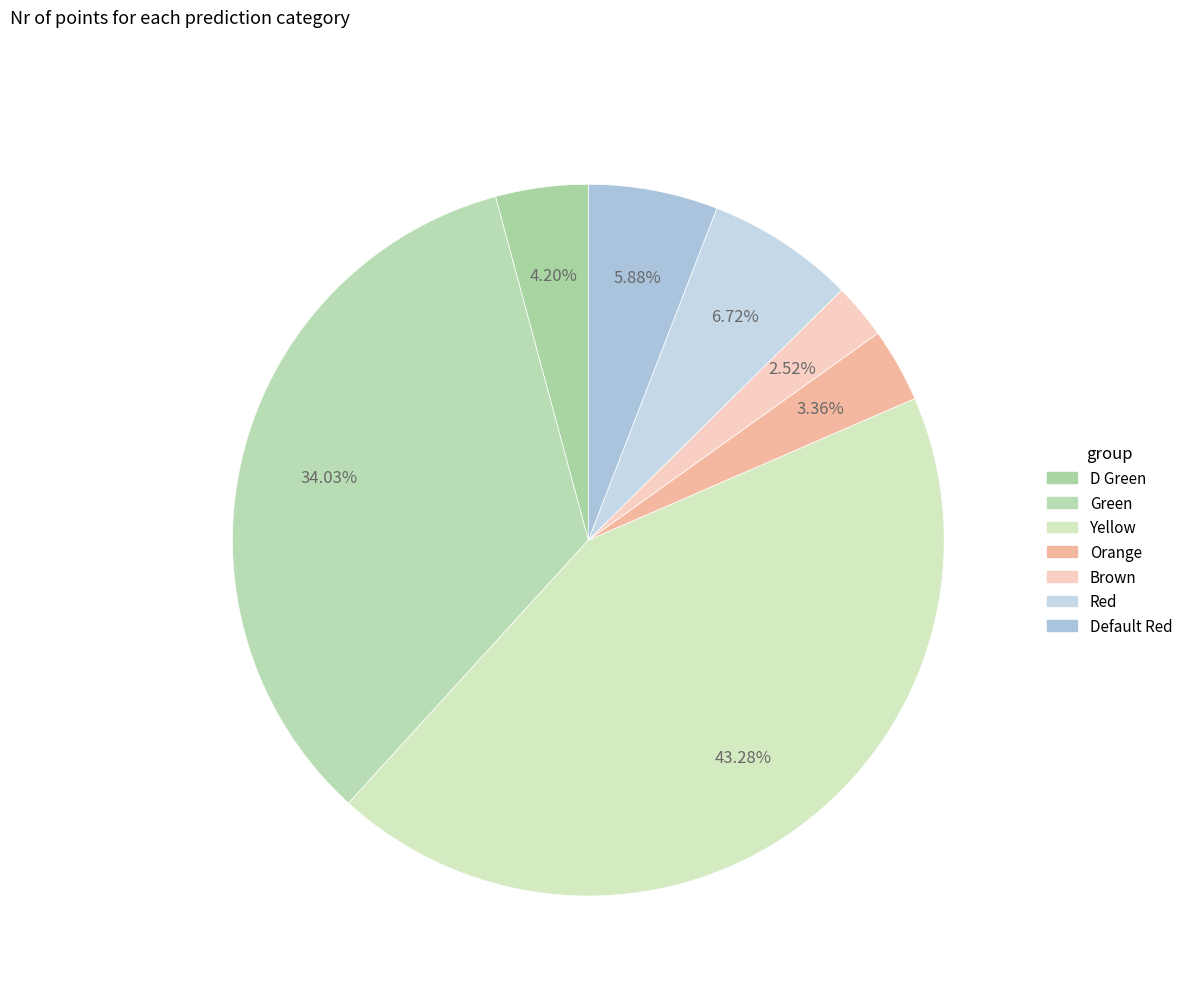

To the nearest percent, what is the difference between the Red and D Green slice percentages?

3%